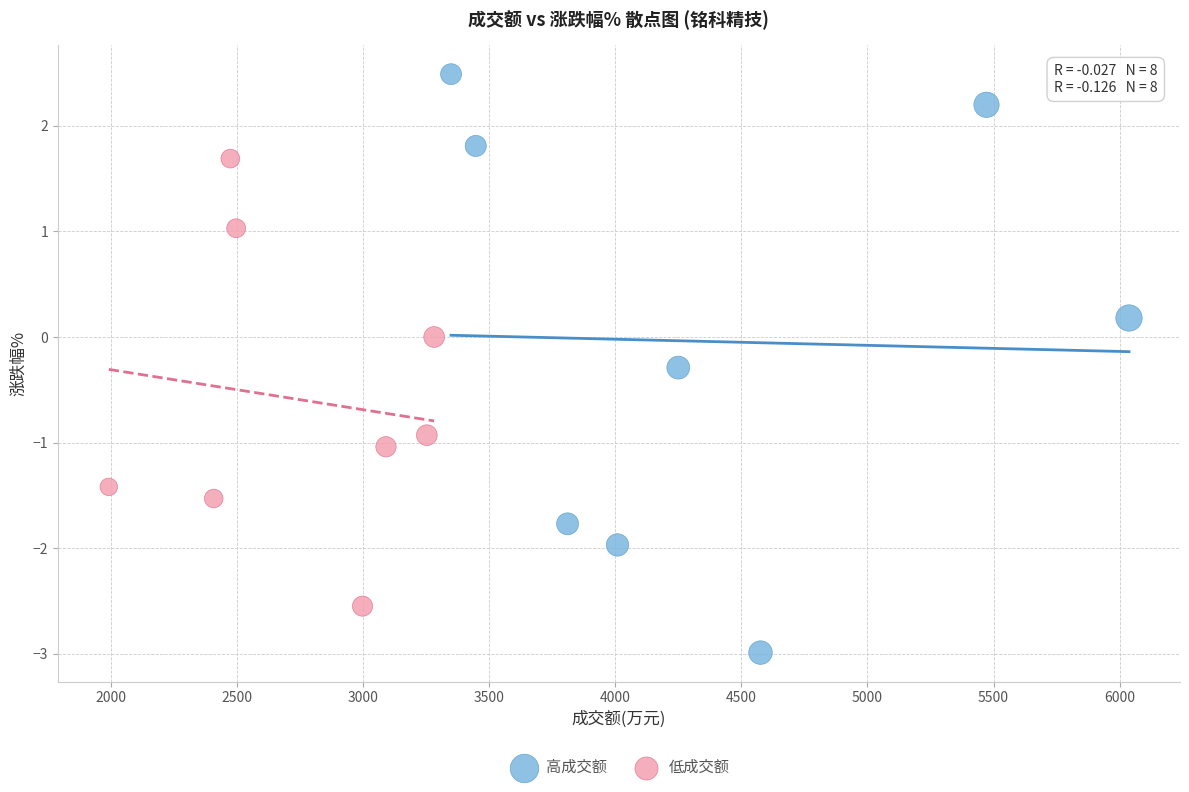

Which series contains the highest Y value?

高成交额